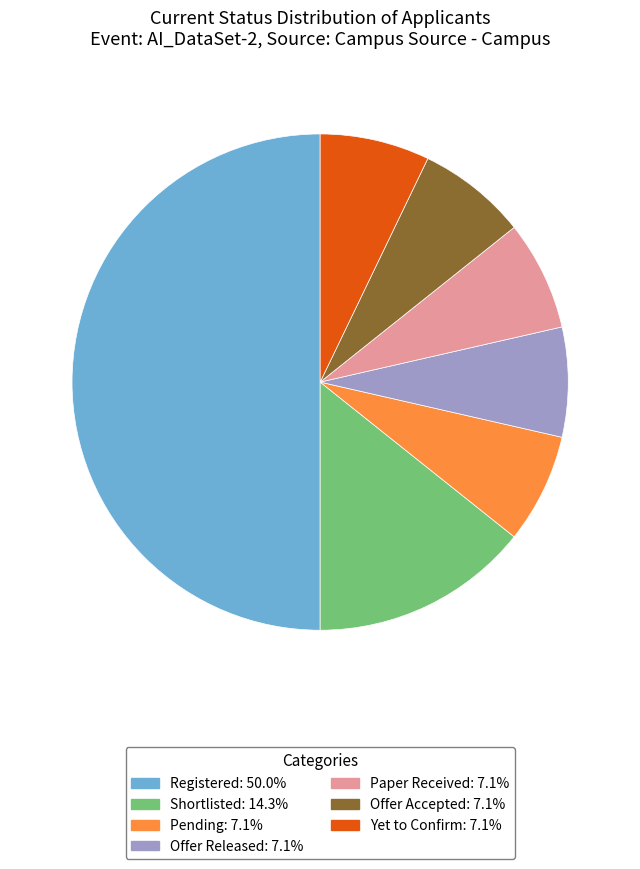

Count the number of slices in the pie.

7